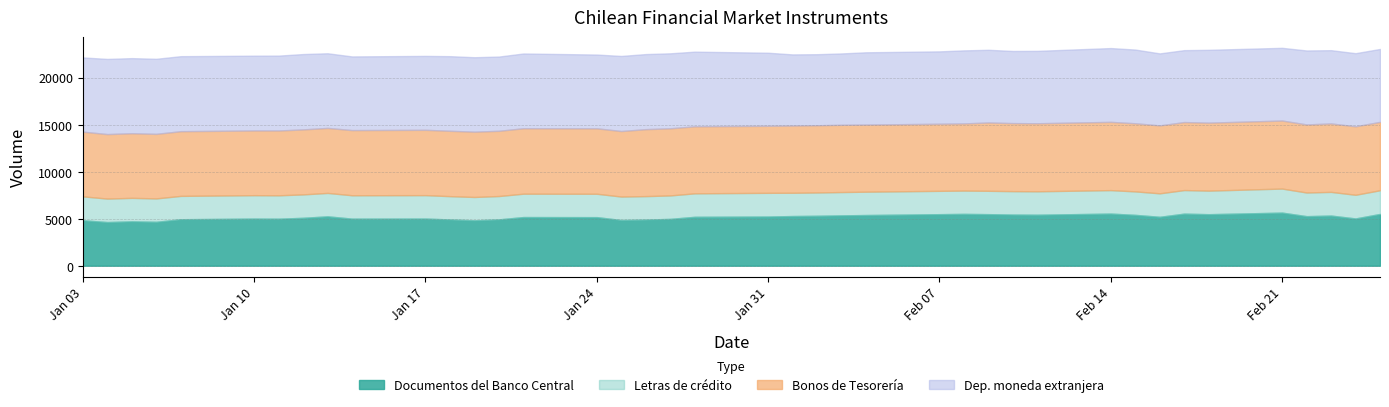

Which series has the largest total across all categories?

Dep. moneda extranjera